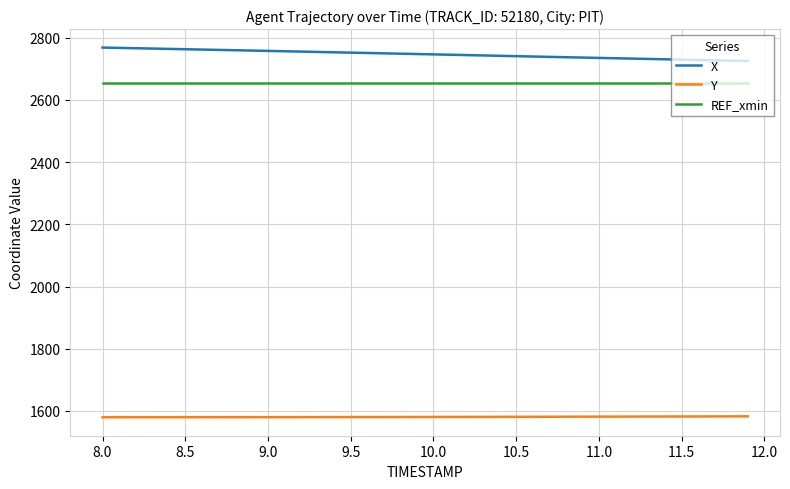

What is the maximum value for REF_xmin?

2654.6